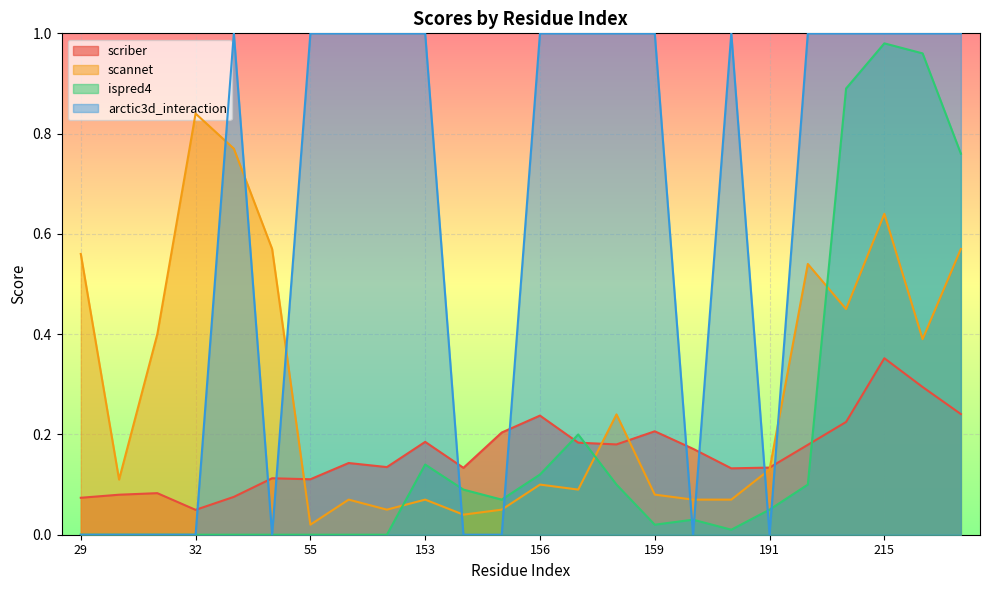

What is the difference between the second highest and second lowest values in the scannet series?

0.7